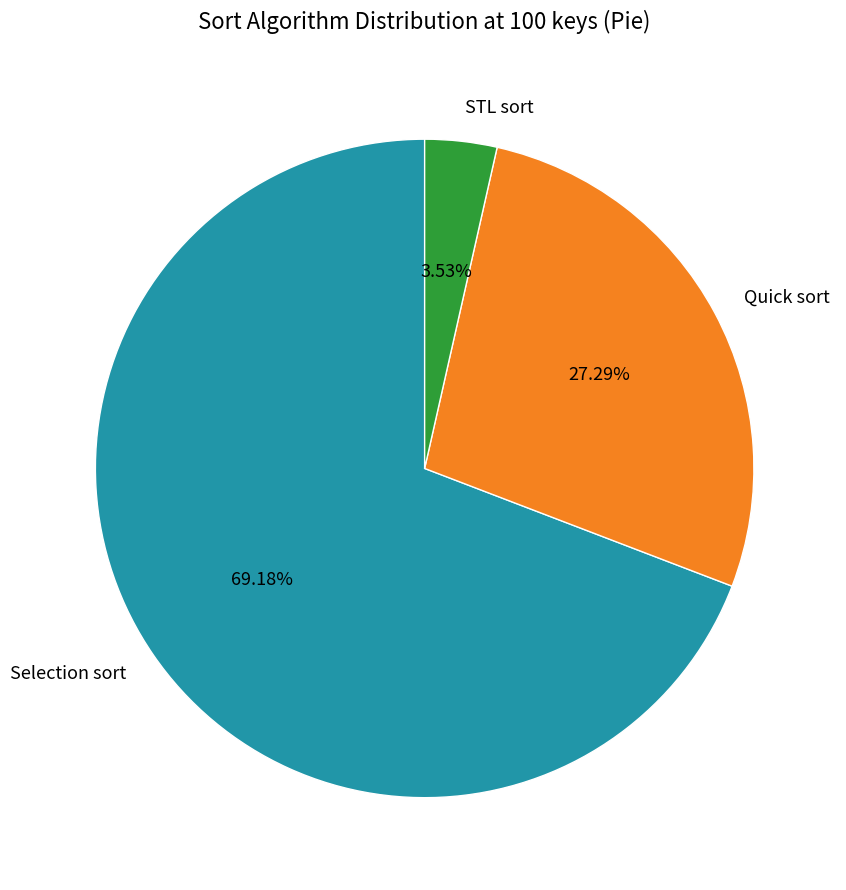

How many slices are in this pie chart?

3